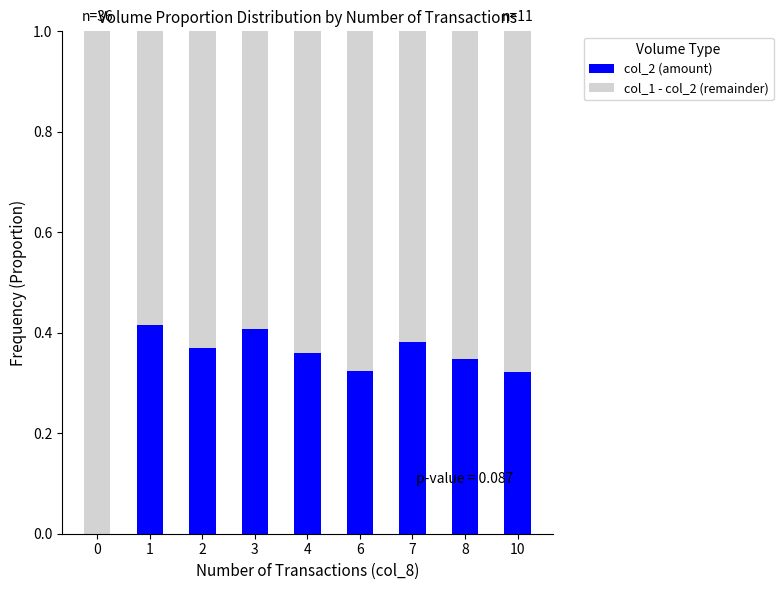

What is the sum of all col_2 (amount) values?

2.9